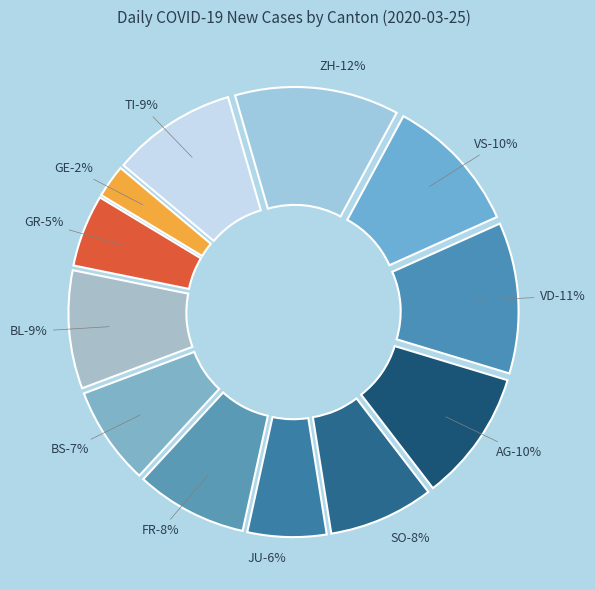

What is the ratio of the value at VS to the value at ZH?

0.8